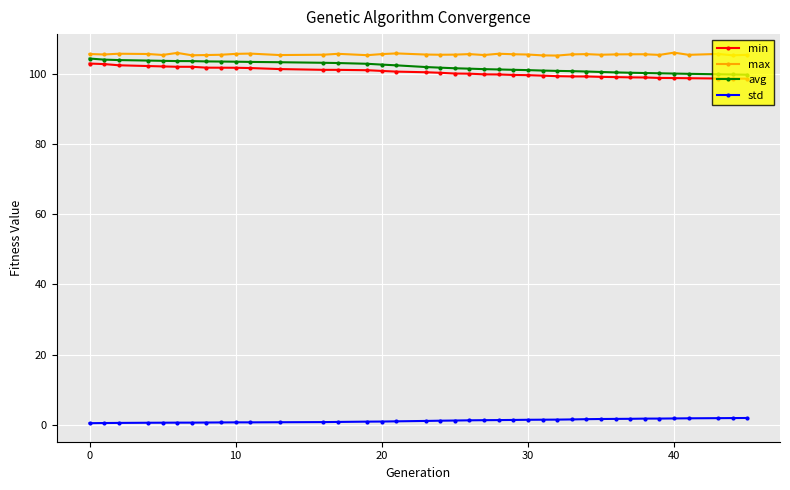

True or false: max has more than 1 points higher than both neighbors.

True